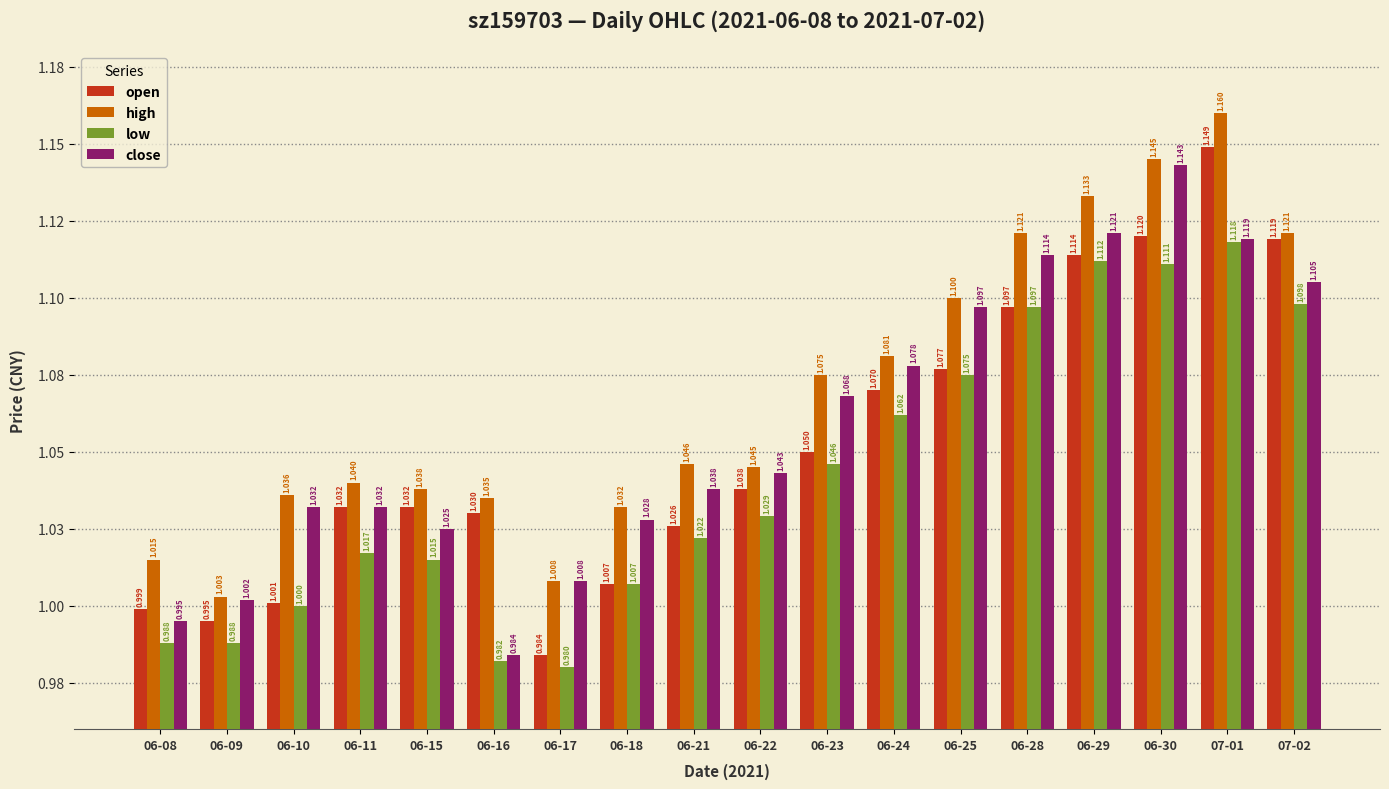

Reading right to left, extract all data points from this chart.

open: 07-02=1.1	07-01=1.1	06-30=1.1	06-29=1.1	06-28=1.1	06-25=1.1	06-24=1.1	06-23=1.1	06-22=1.0	06-21=1.0	06-18=1.0	06-17=1.0	06-16=1.0	06-15=1.0	06-11=1.0	06-10=1.0	06-09=1.0	06-08=1.0
high: 07-02=1.1	07-01=1.2	06-30=1.1	06-29=1.1	06-28=1.1	06-25=1.1	06-24=1.1	06-23=1.1	06-22=1.0	06-21=1.0	06-18=1.0	06-17=1.0	06-16=1.0	06-15=1.0	06-11=1.0	06-10=1.0	06-09=1.0	06-08=1.0
low: 07-02=1.1	07-01=1.1	06-30=1.1	06-29=1.1	06-28=1.1	06-25=1.1	06-24=1.1	06-23=1.0	06-22=1.0	06-21=1.0	06-18=1.0	06-17=1.0	06-16=1.0	06-15=1.0	06-11=1.0	06-10=1.0	06-09=1.0	06-08=1.0
close: 07-02=1.1	07-01=1.1	06-30=1.1	06-29=1.1	06-28=1.1	06-25=1.1	06-24=1.1	06-23=1.1	06-22=1.0	06-21=1.0	06-18=1.0	06-17=1.0	06-16=1.0	06-15=1.0	06-11=1.0	06-10=1.0	06-09=1.0	06-08=1.0